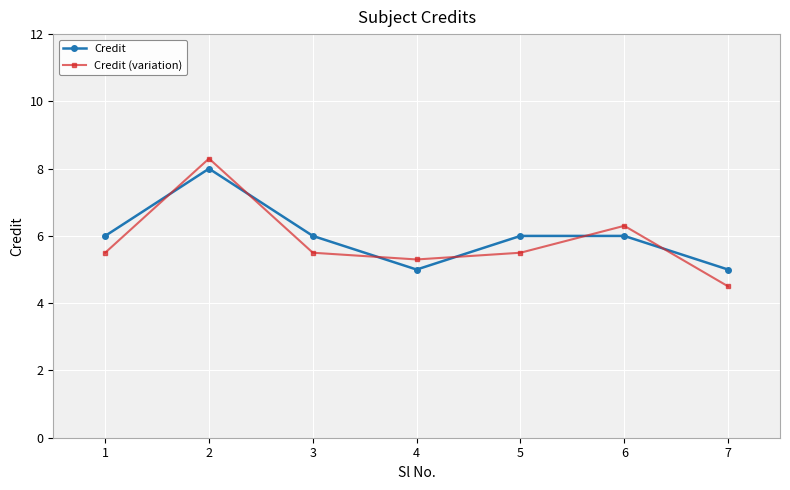

At how many categories does at least one series exceed 4?

7